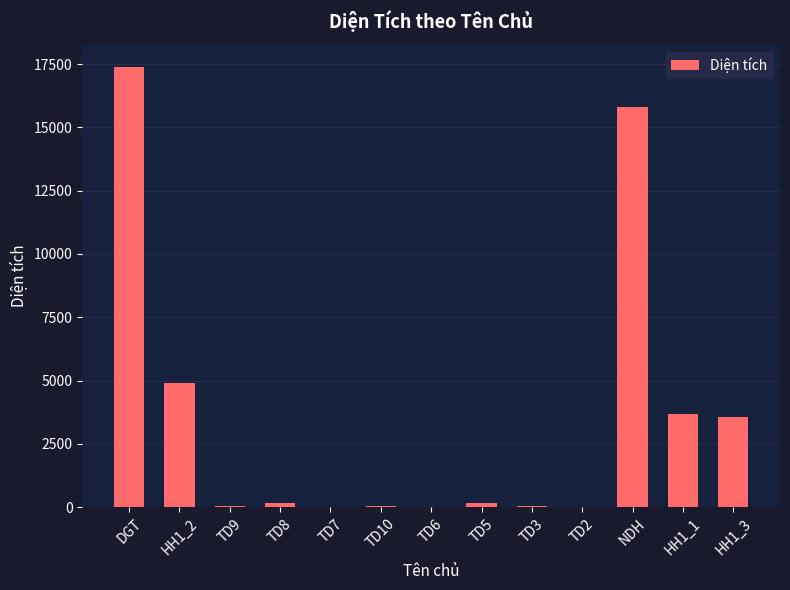

Is it true that the value at HH1_3 is 922.0?

False